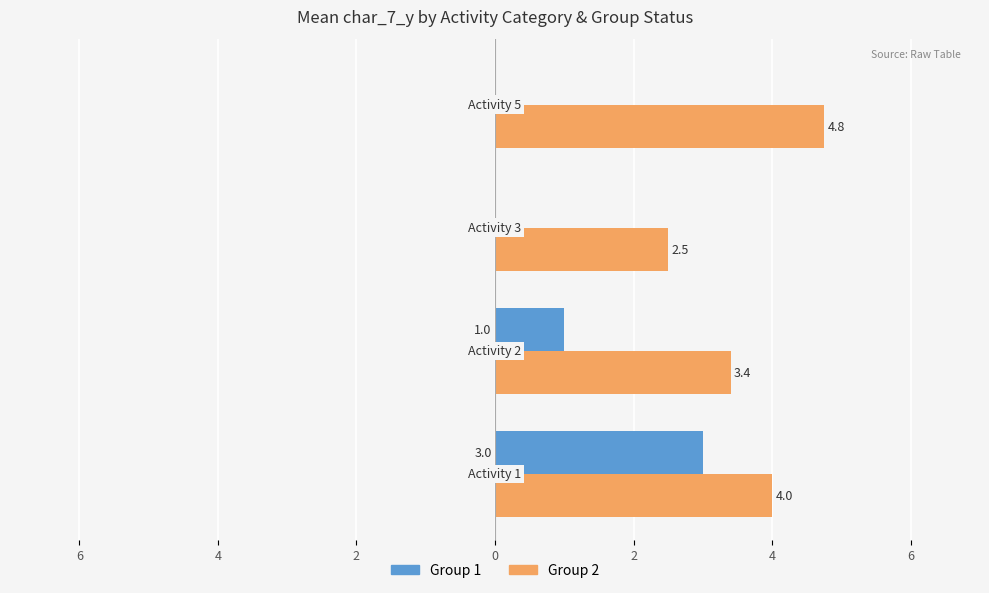

What is the lowest value of the Group 2 series?

2.5